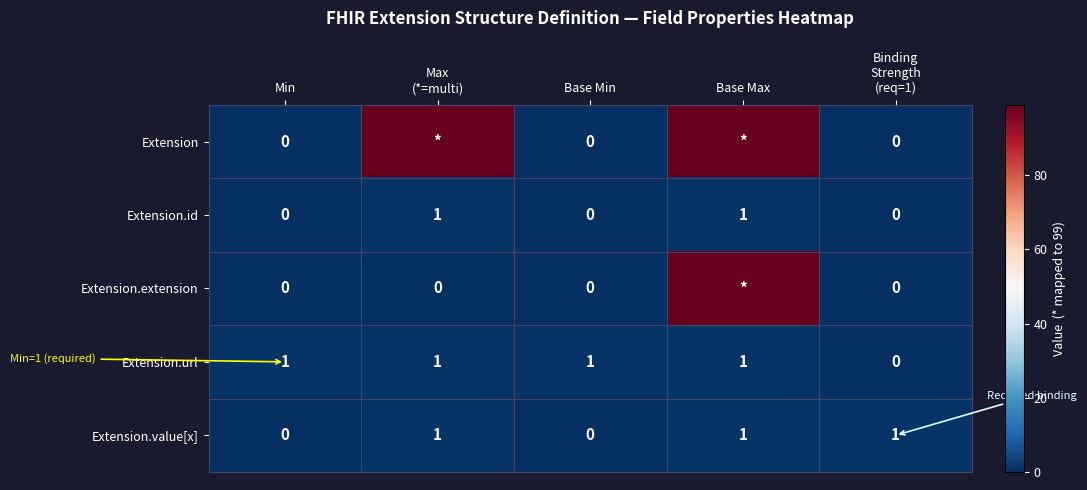

What is the total value across all series at Min?

1